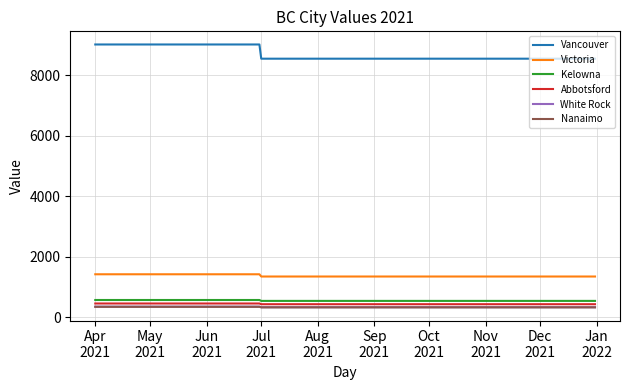

What is the smallest value displayed?

328.6